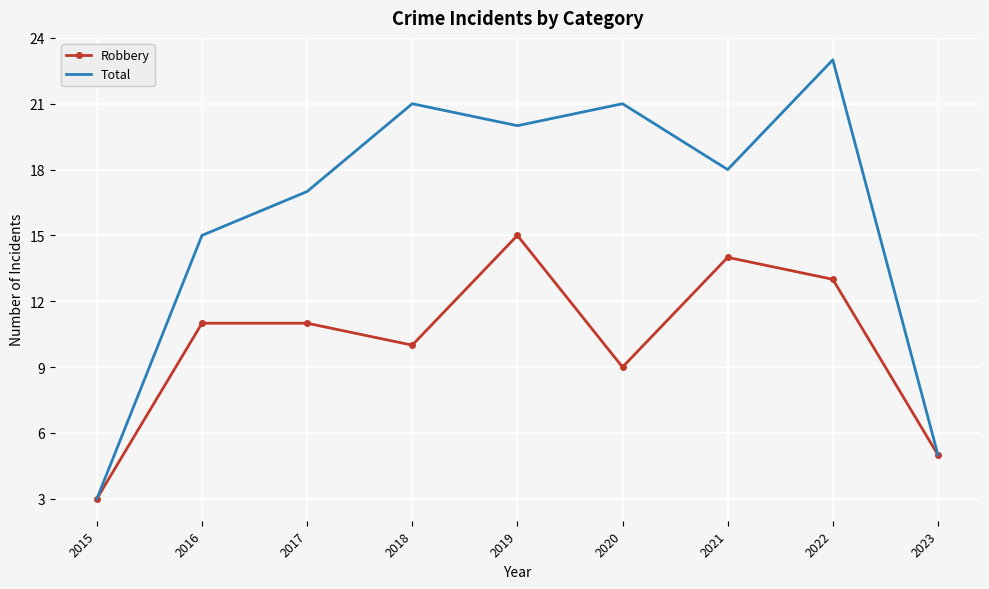

What are all the series names shown in the legend?

Robbery, Total